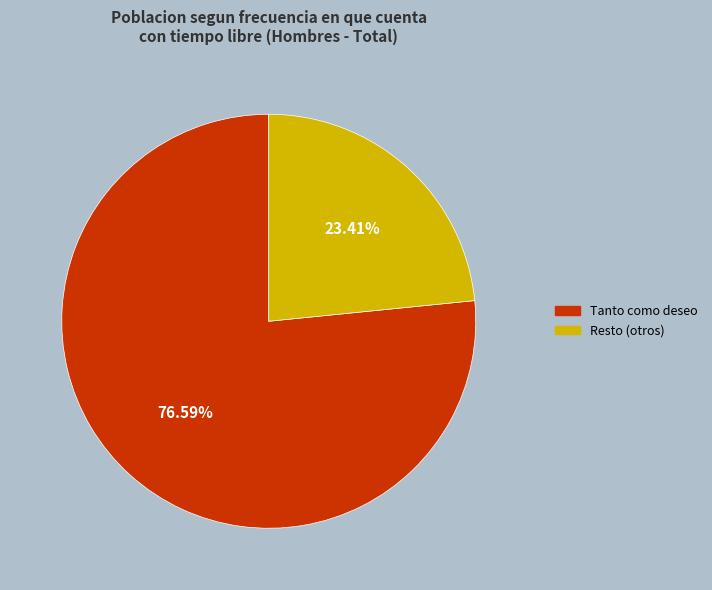

Does any single category account for the majority?

Yes